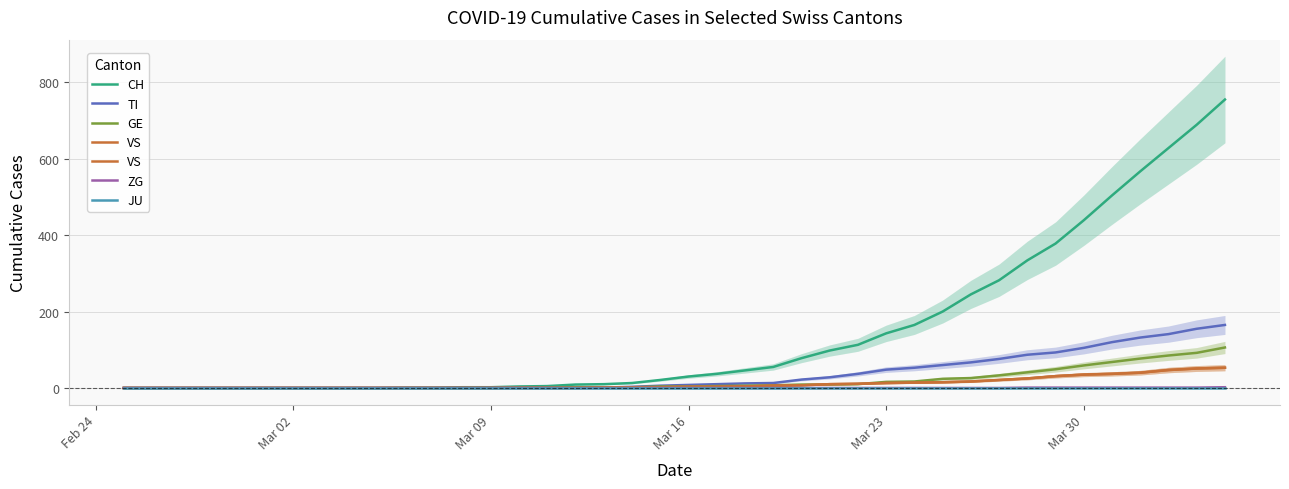

How many values in GE are above zero?

26